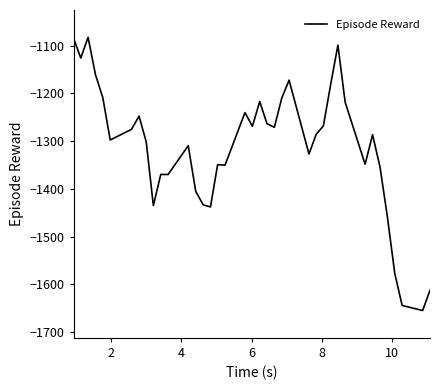

What is the maximum value shown in the chart?

-1082.6